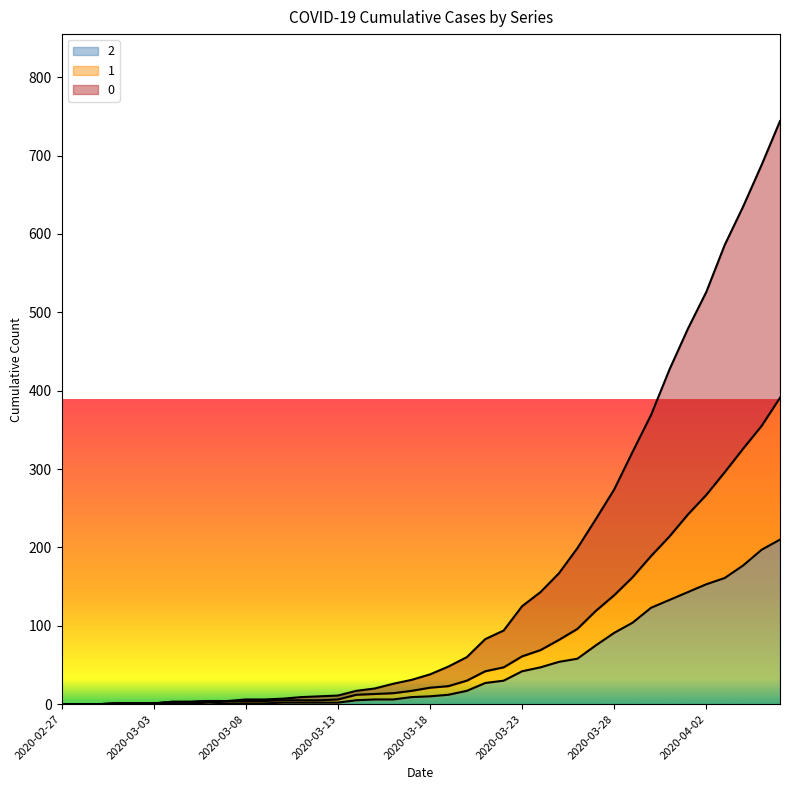

Does the chart have visible grid lines?

No